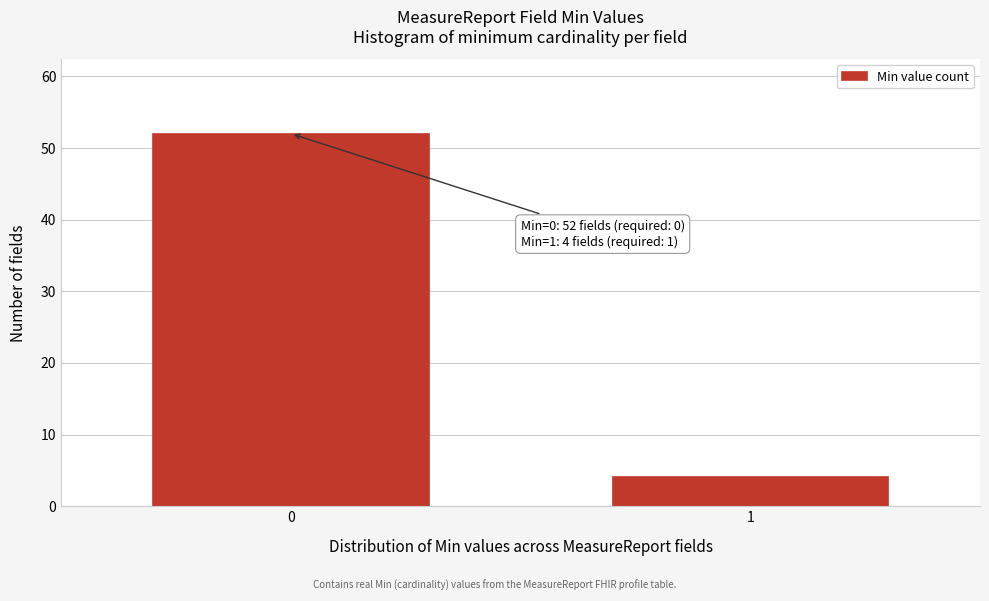

Reading left to right, extract all data points from this chart.

52	4